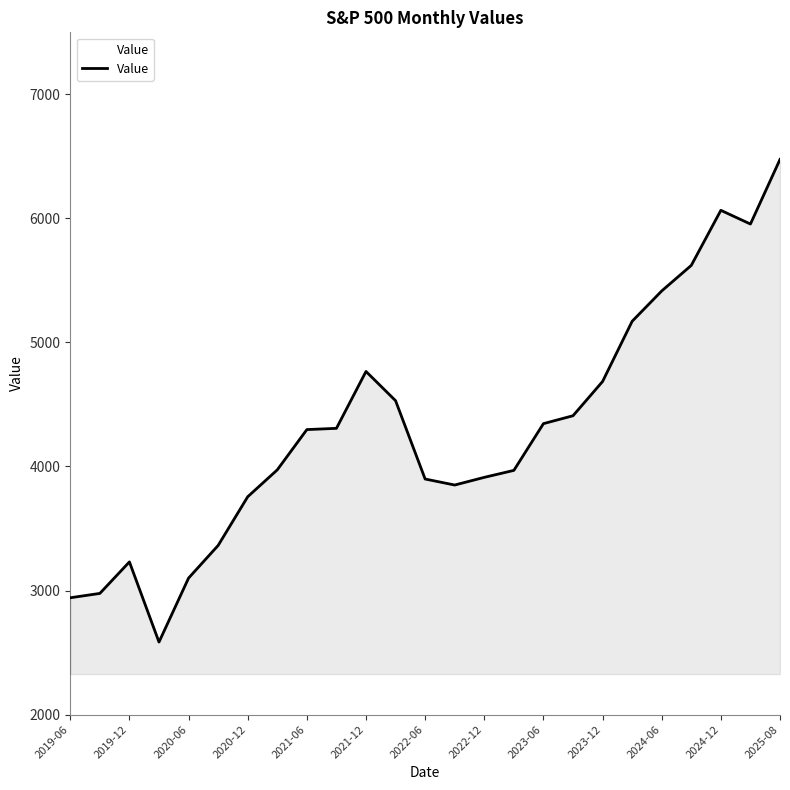

What is the greatest value displayed?

6475.5